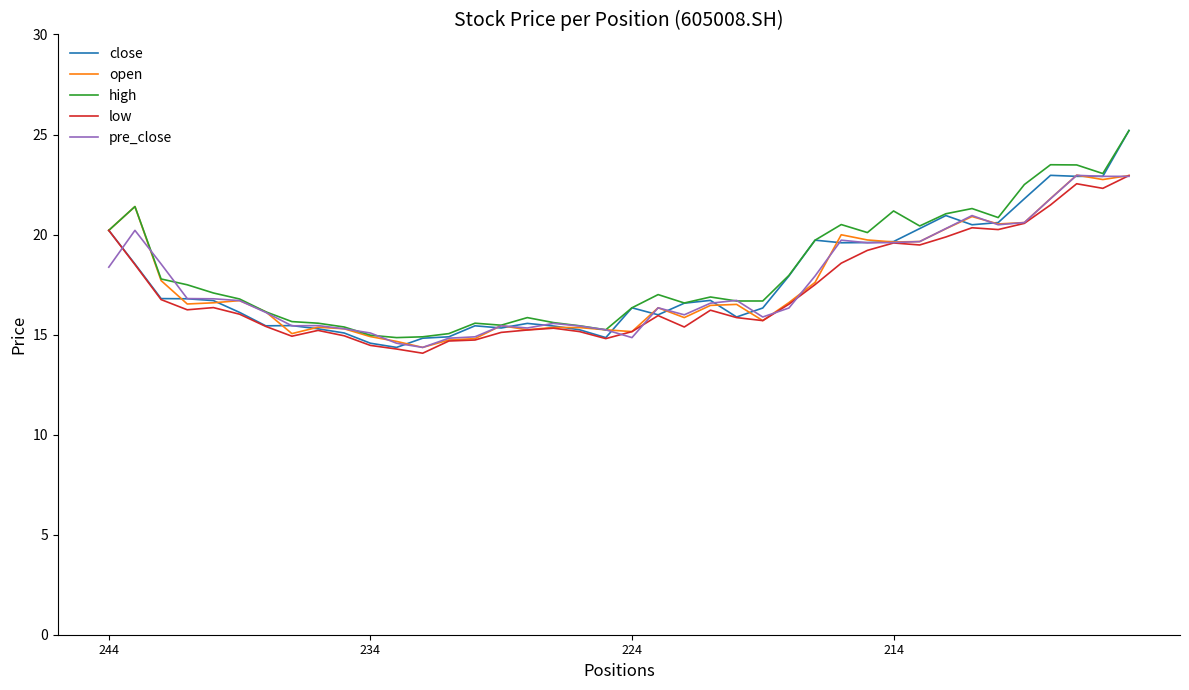

Which series has the widest spread of values?

close